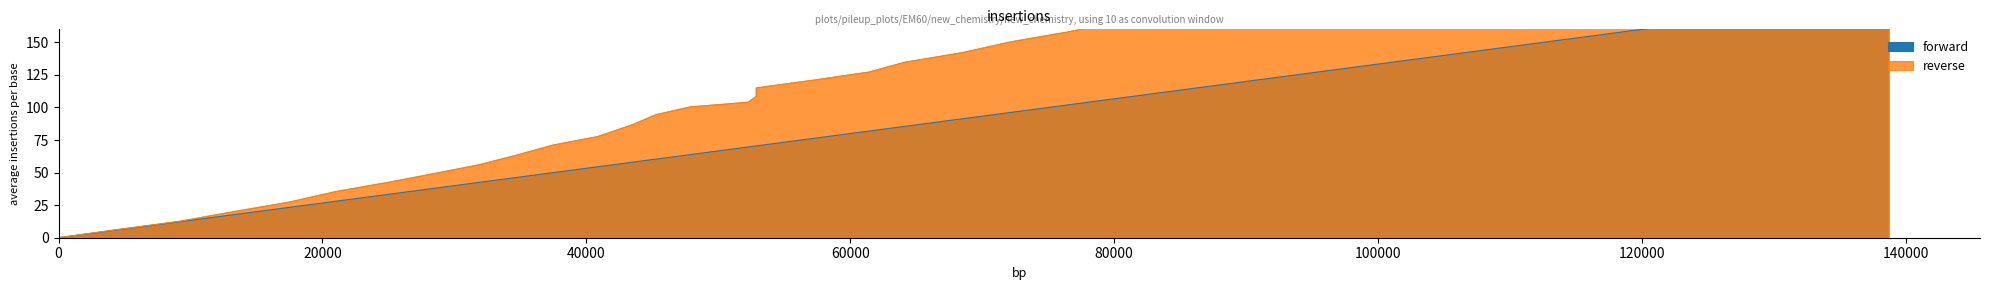

Is the value of forward at 12 greater than the value of reverse at 28?

No